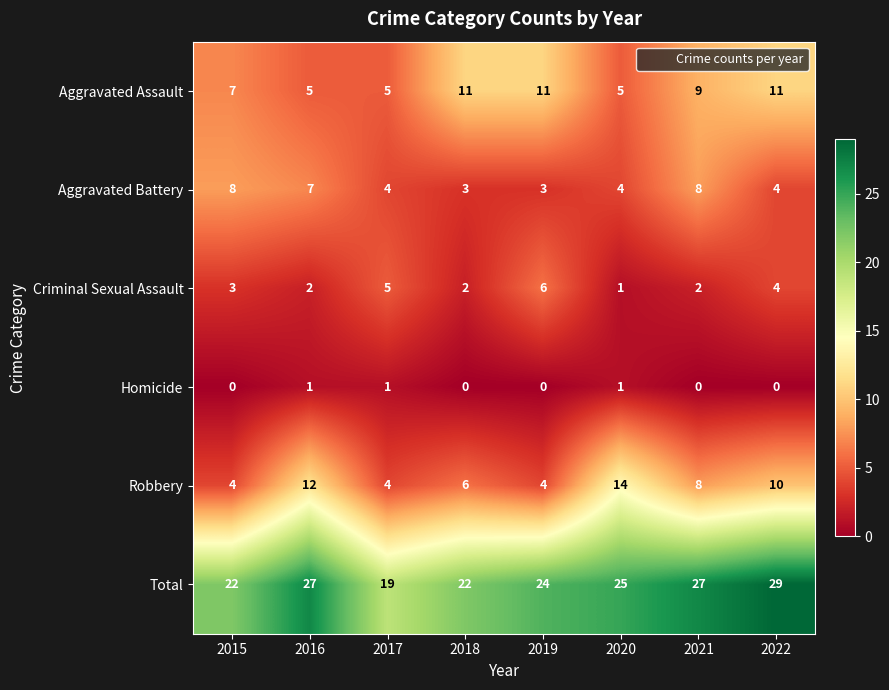

True or false: Aggravated Assault has a value of 11 at 2018.

True